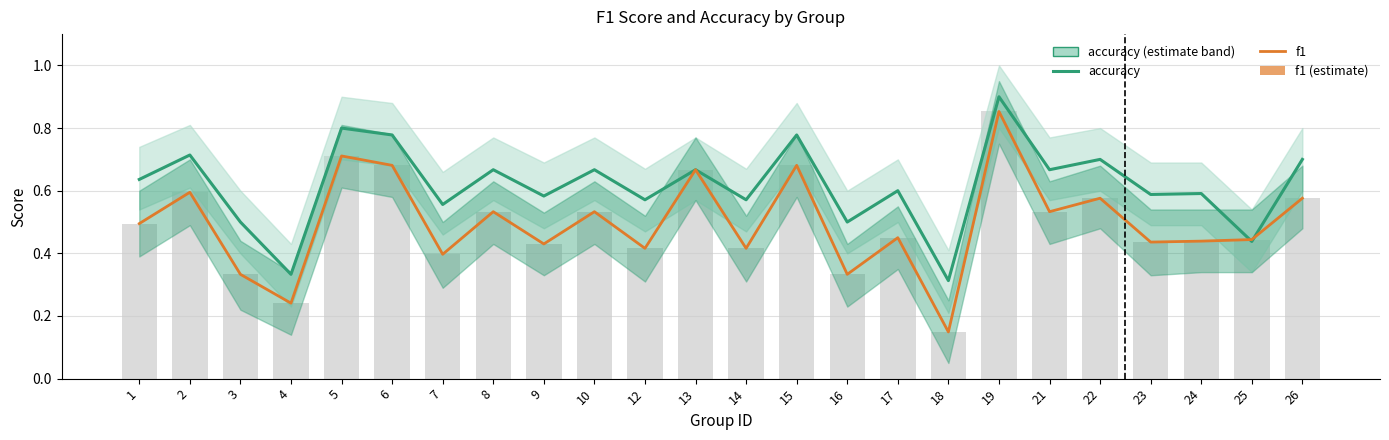

Rank the series by their maximum value, from highest to lowest.

accuracy, f1